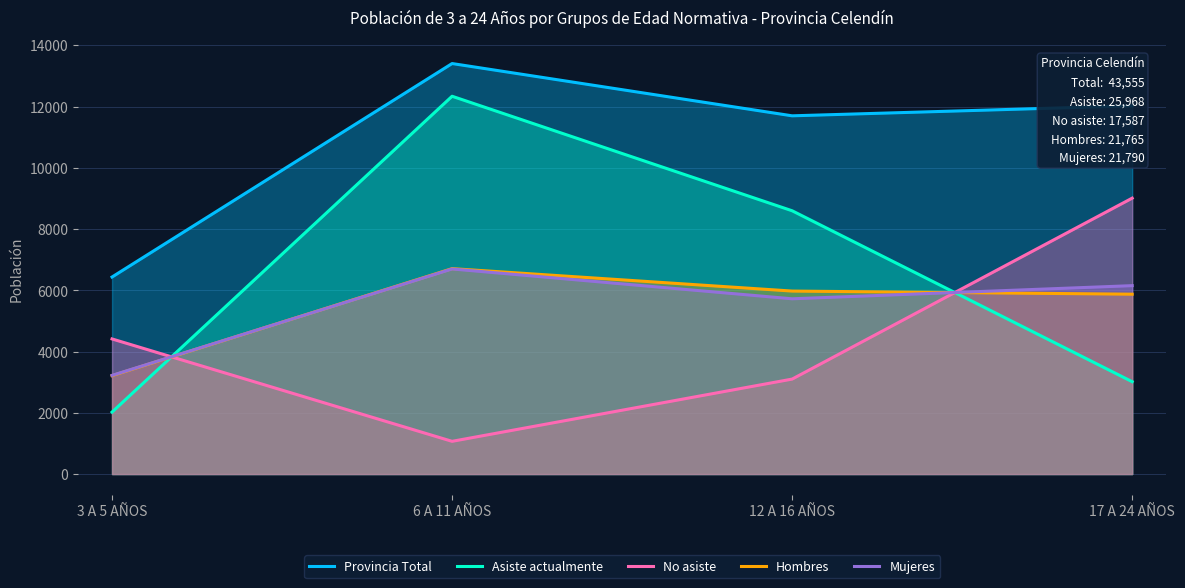

What position from the right is 6 A 11 AÑOS?

3